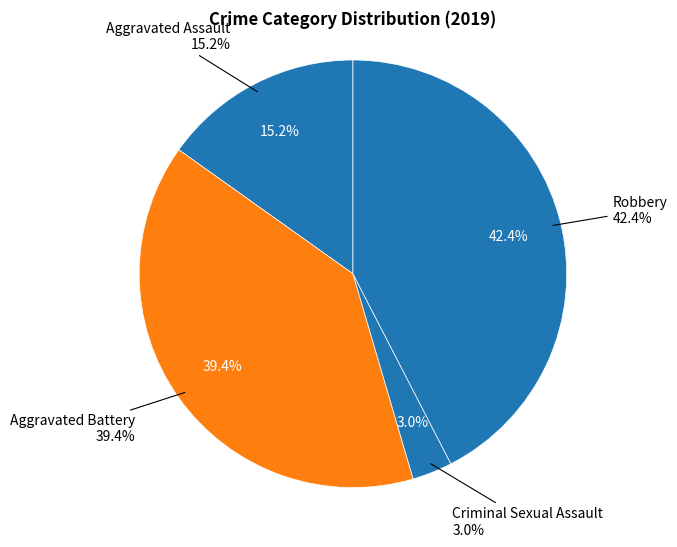

To the nearest percent, what percentage of the pie is Criminal Sexual Assault?

3%